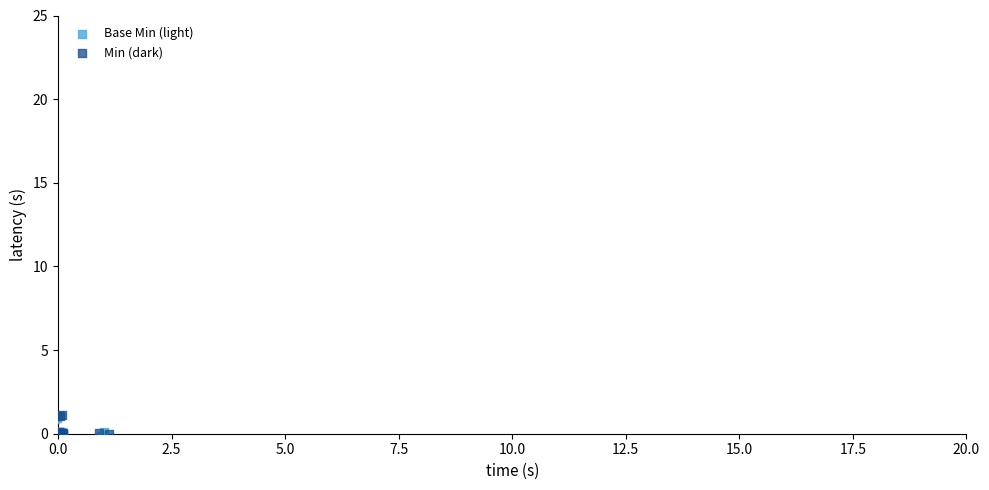

What are all the series names shown in the legend?

Base Min (light), Min (dark)